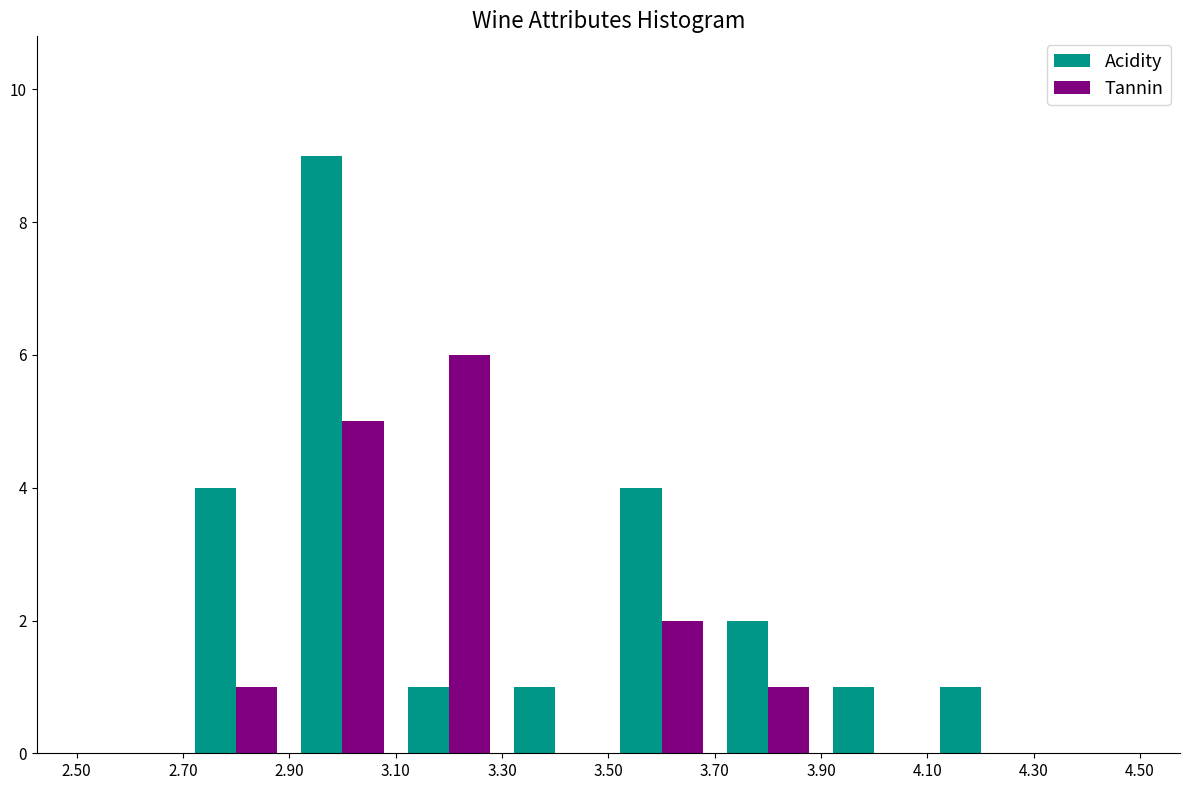

Reading left to right, transcribe this chart: for each range on the x-axis, give the height of each series' bar. The values are not printed on the chart, so give them approximately, as read against the axis.

2.50 to 2.70: Acidity=0	Tannin=0
2.70 to 2.90: Acidity=4	Tannin=1
2.90 to 3.10: Acidity=9	Tannin=5
3.10 to 3.30: Acidity=1	Tannin=6
3.30 to 3.50: Acidity=1	Tannin=0
3.50 to 3.70: Acidity=4	Tannin=2
3.70 to 3.90: Acidity=2	Tannin=1
3.90 to 4.10: Acidity=1	Tannin=0
4.10 to 4.30: Acidity=1	Tannin=0
4.30 to 4.50: Acidity=0	Tannin=0